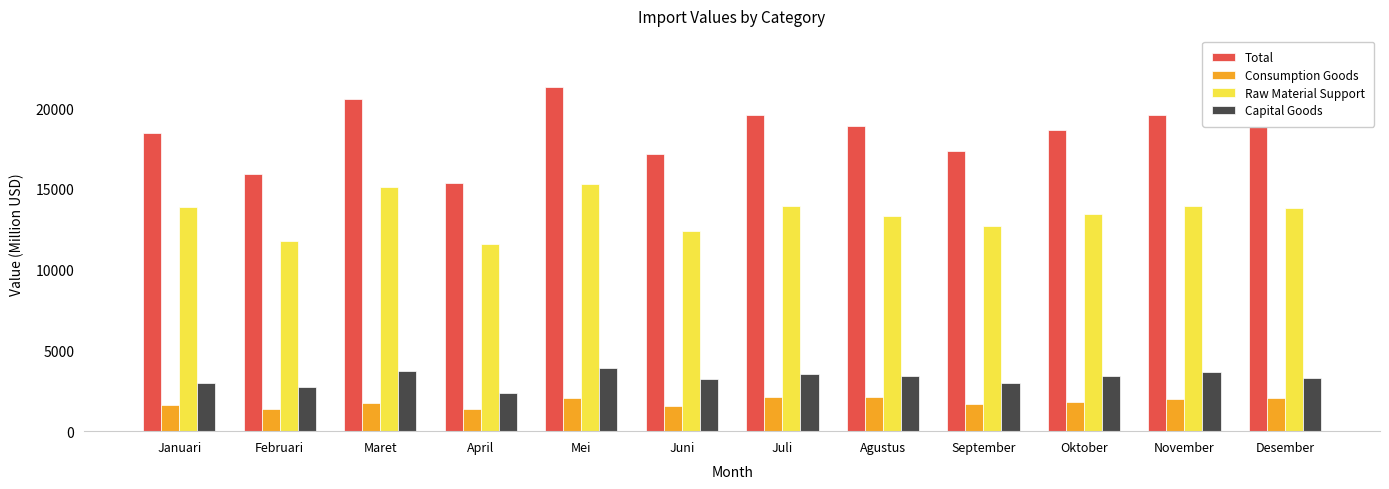

What is the difference between the Total values at Mei and September?

3938.0